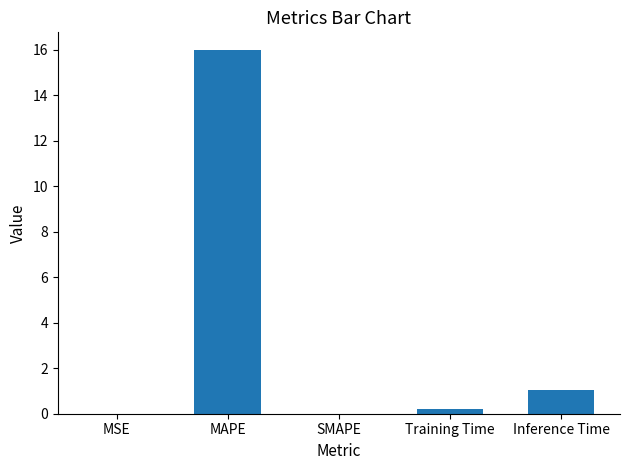

Where is the data nearest to the value 7?

Inference Time